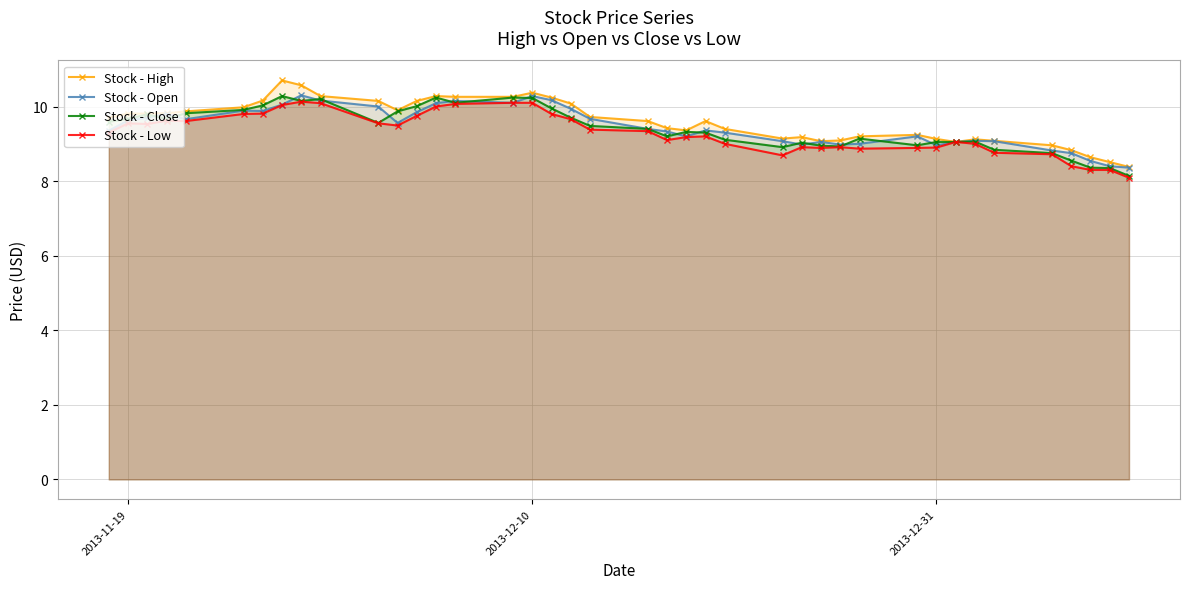

What is the minimum value shown in the chart?

8.1